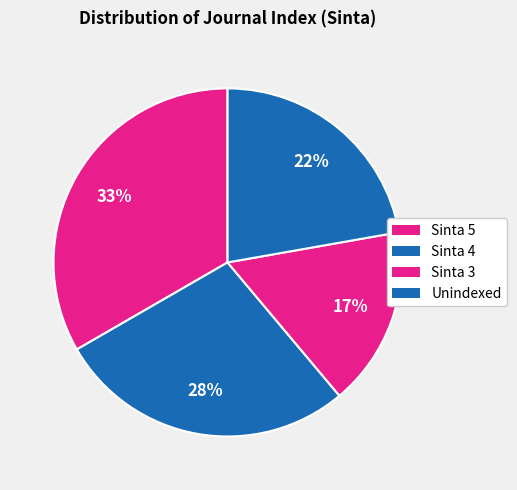

Is there a majority slice in this chart?

No